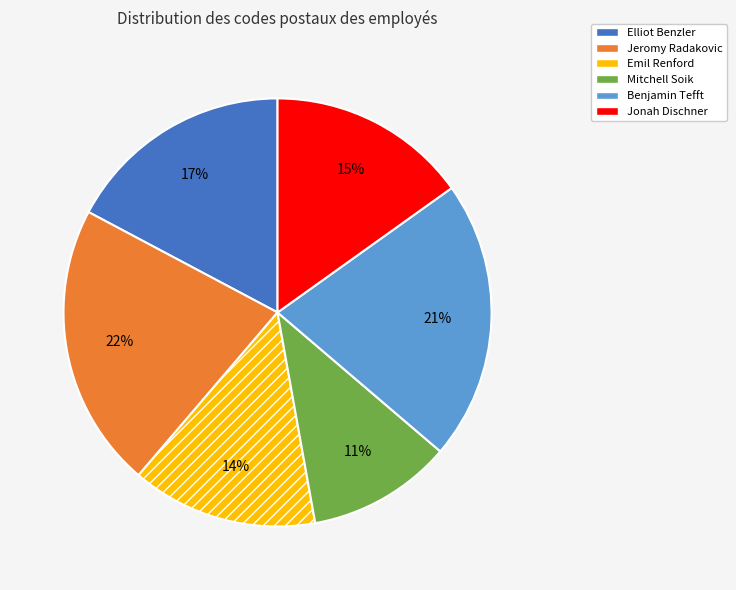

Does any single category account for the majority?

No